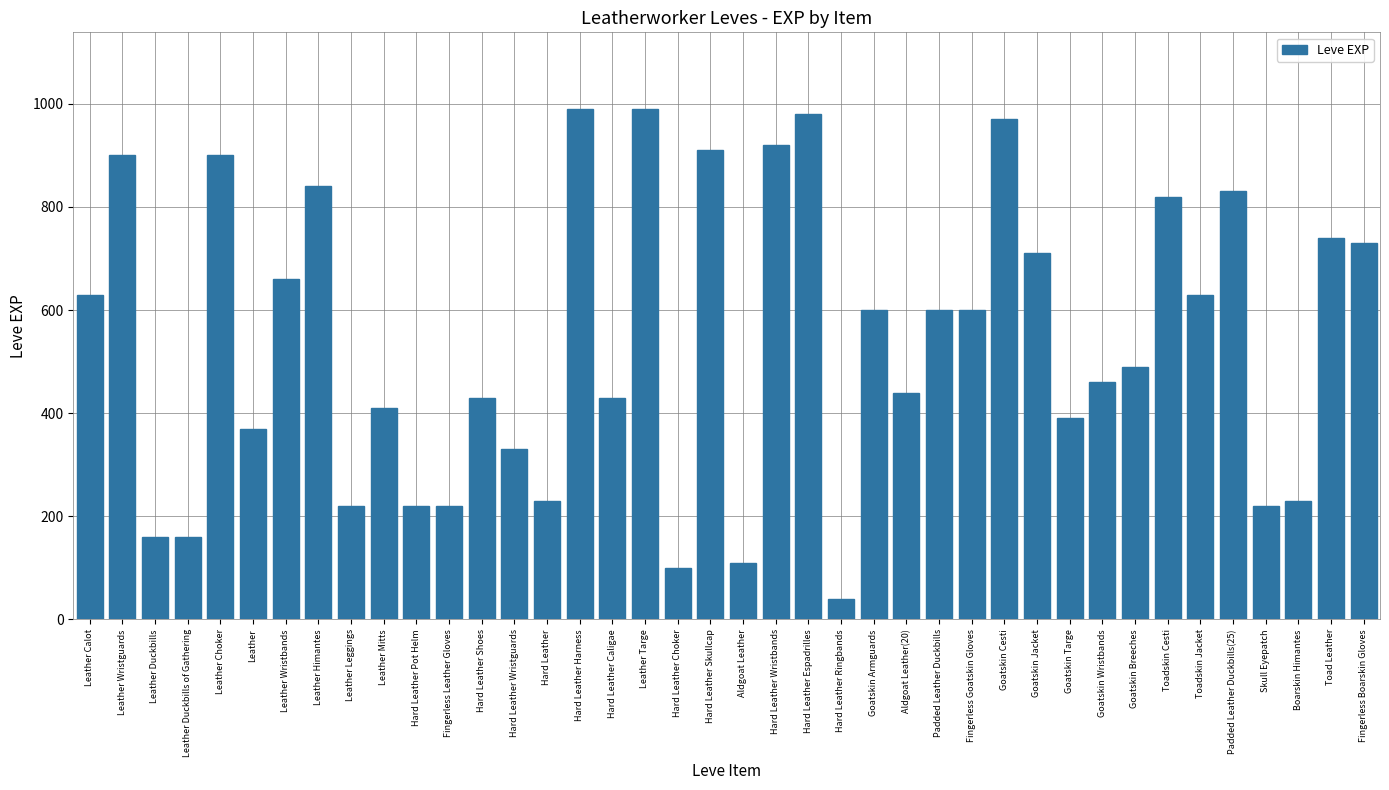

What is the maximum value shown in the chart?

990